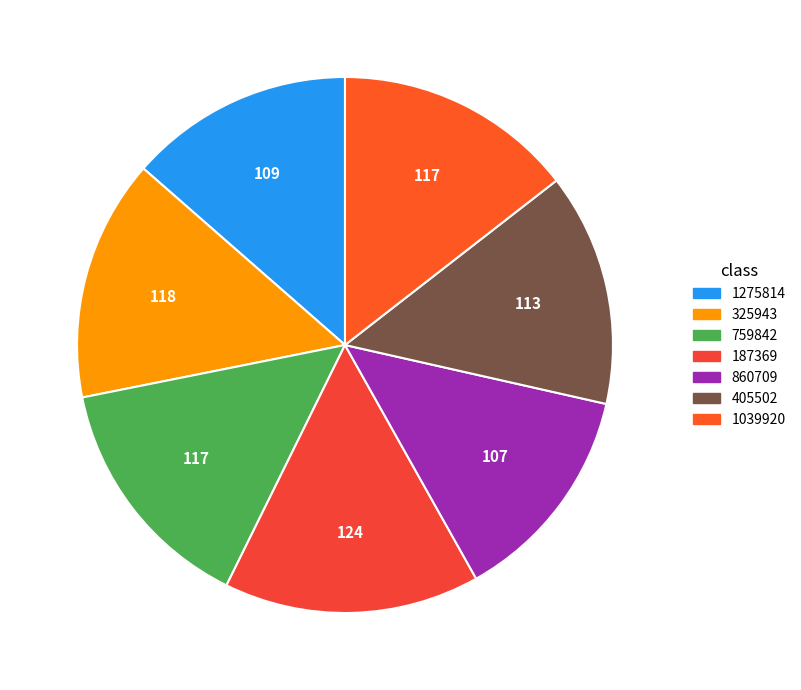

How many segments does this pie chart have?

7